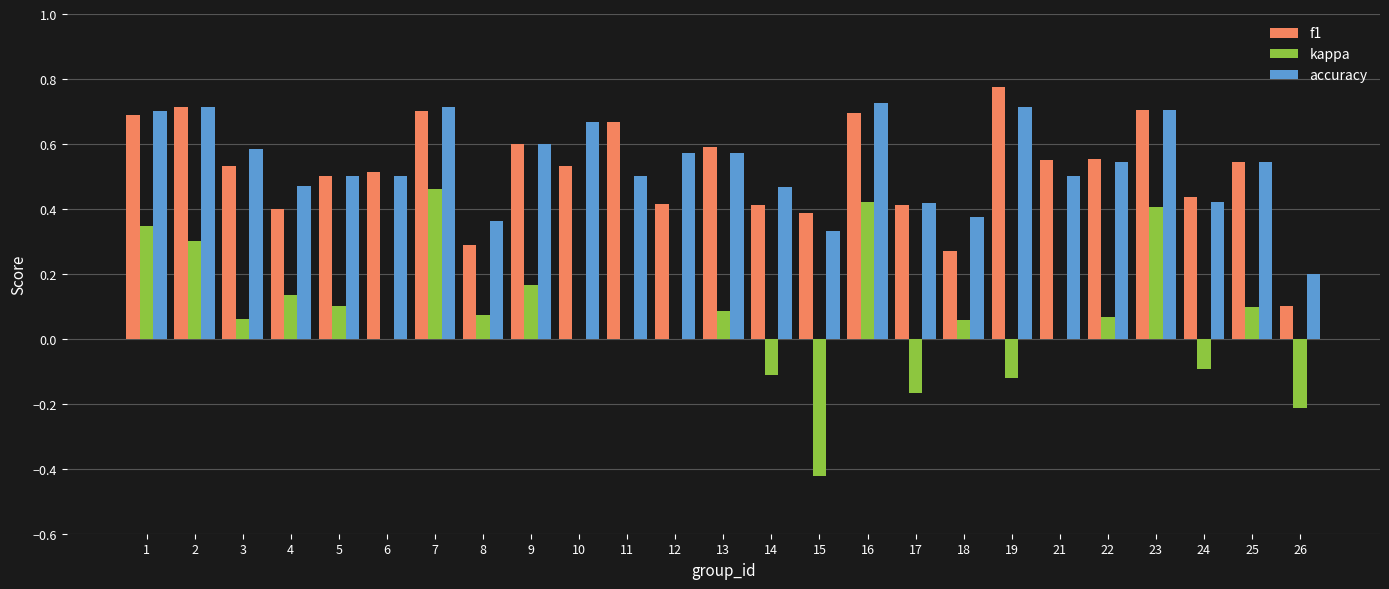

Which series changed the most between 16 and 24?

kappa